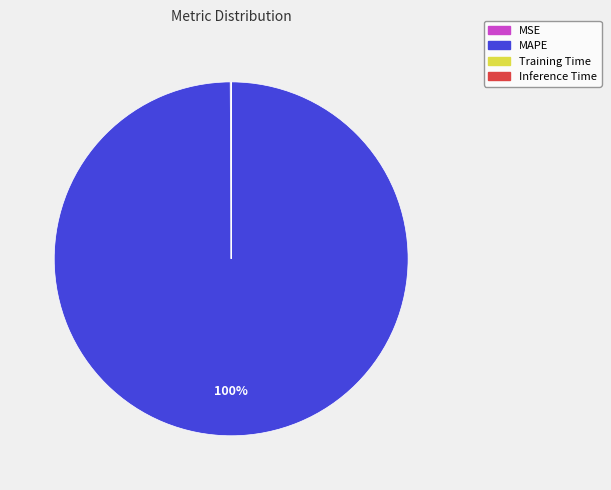

To the nearest percent, what is the average slice percentage?

25%